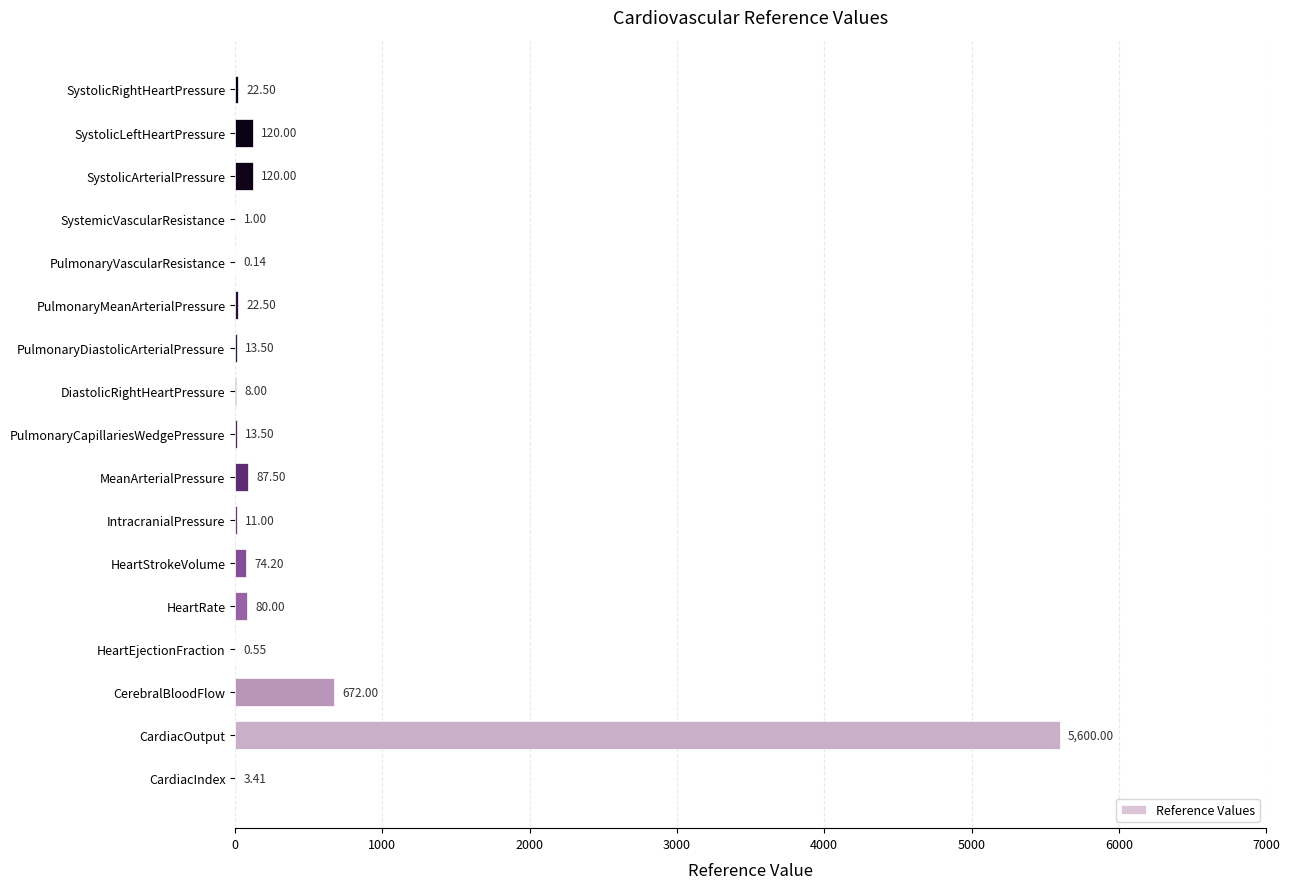

Between SystolicArterialPressure and SystemicVascularResistance, which is larger?

SystolicArterialPressure